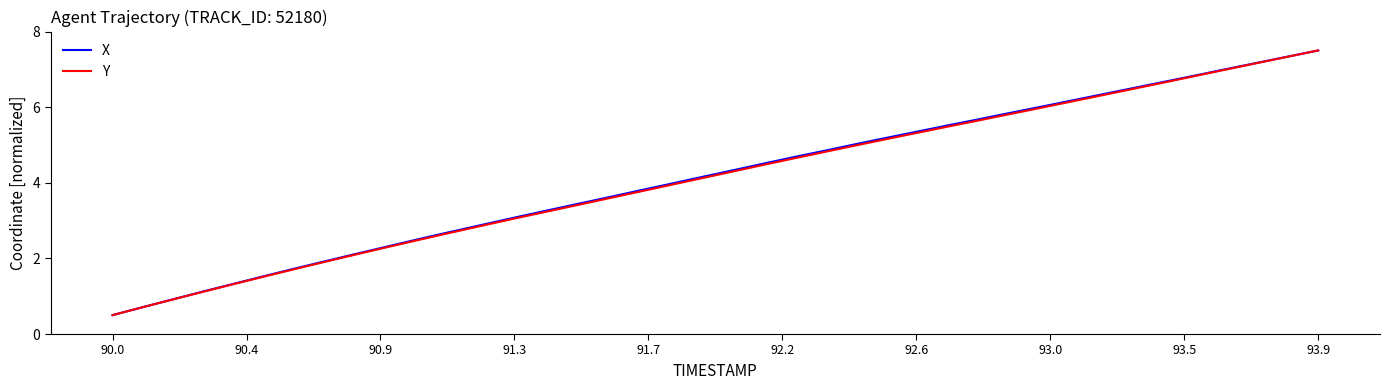

What is the maximum value for X?

7.5